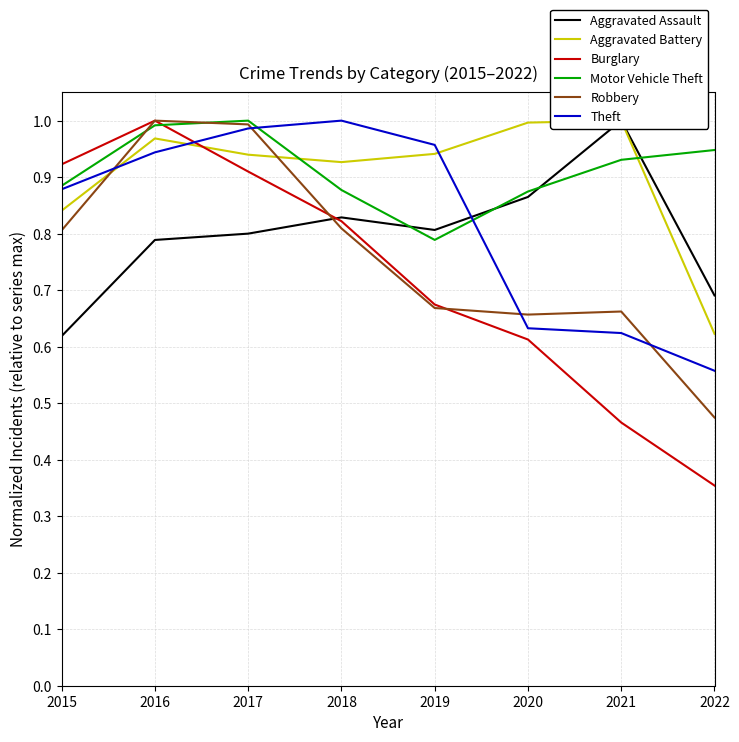

What is the sum of all Aggravated Battery values?

7.2